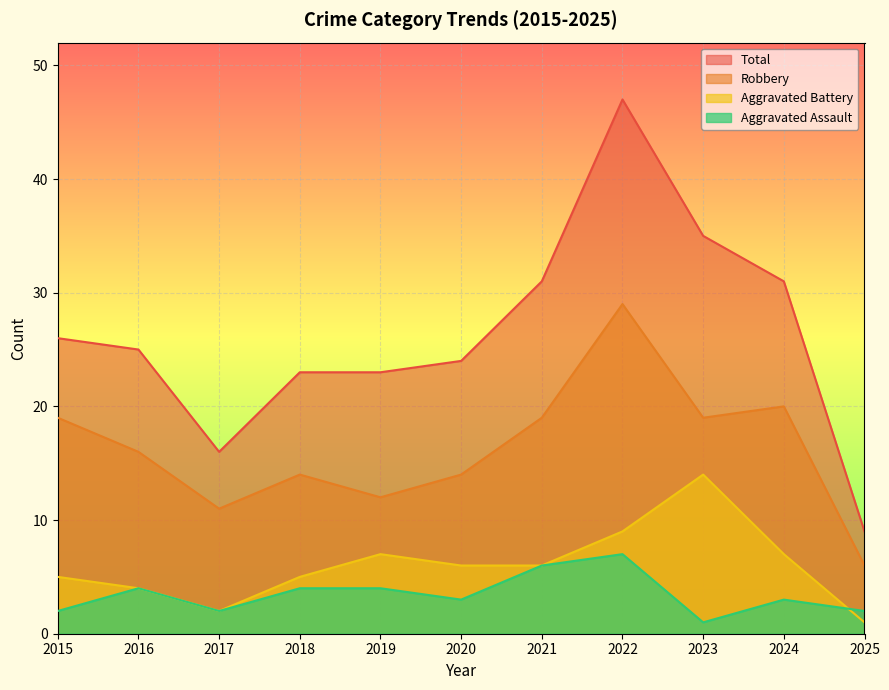

What is the minimum value shown in the chart?

1